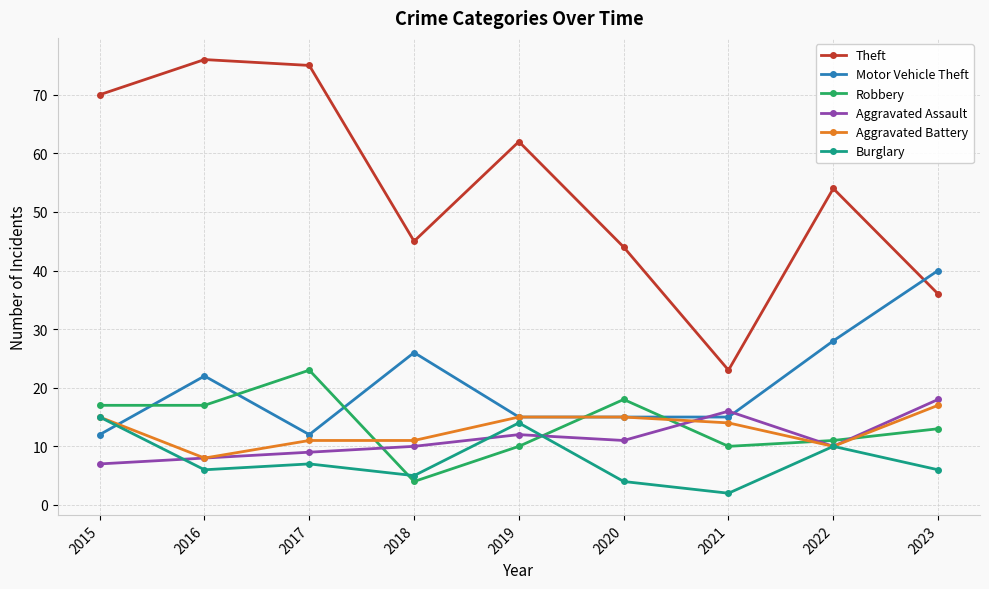

Where does the Robbery series first go above 13?

2015